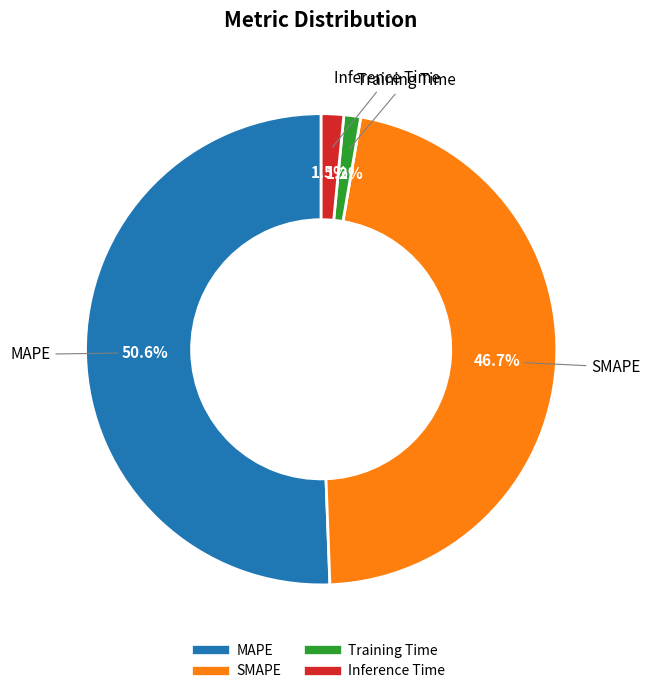

To the nearest percent, what is the difference between the SMAPE and MAPE slice percentages?

4%